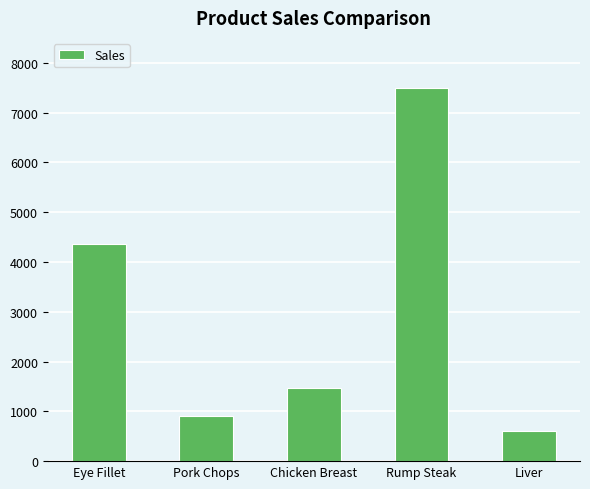

What is the difference between the maximum and minimum values?

6880.7